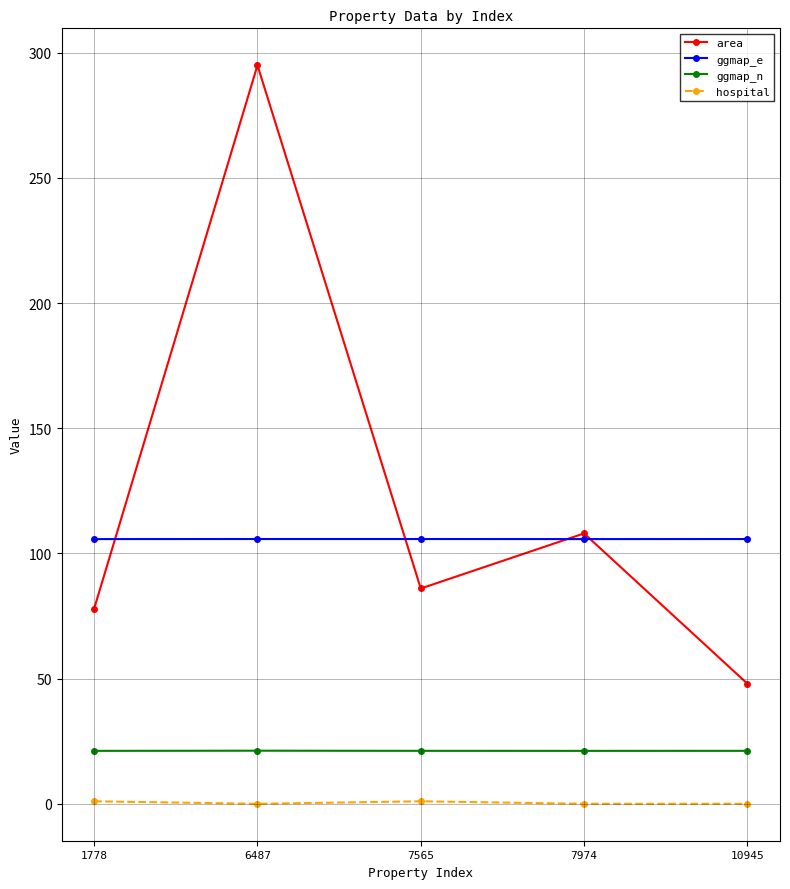

How many series are shown in this chart?

4